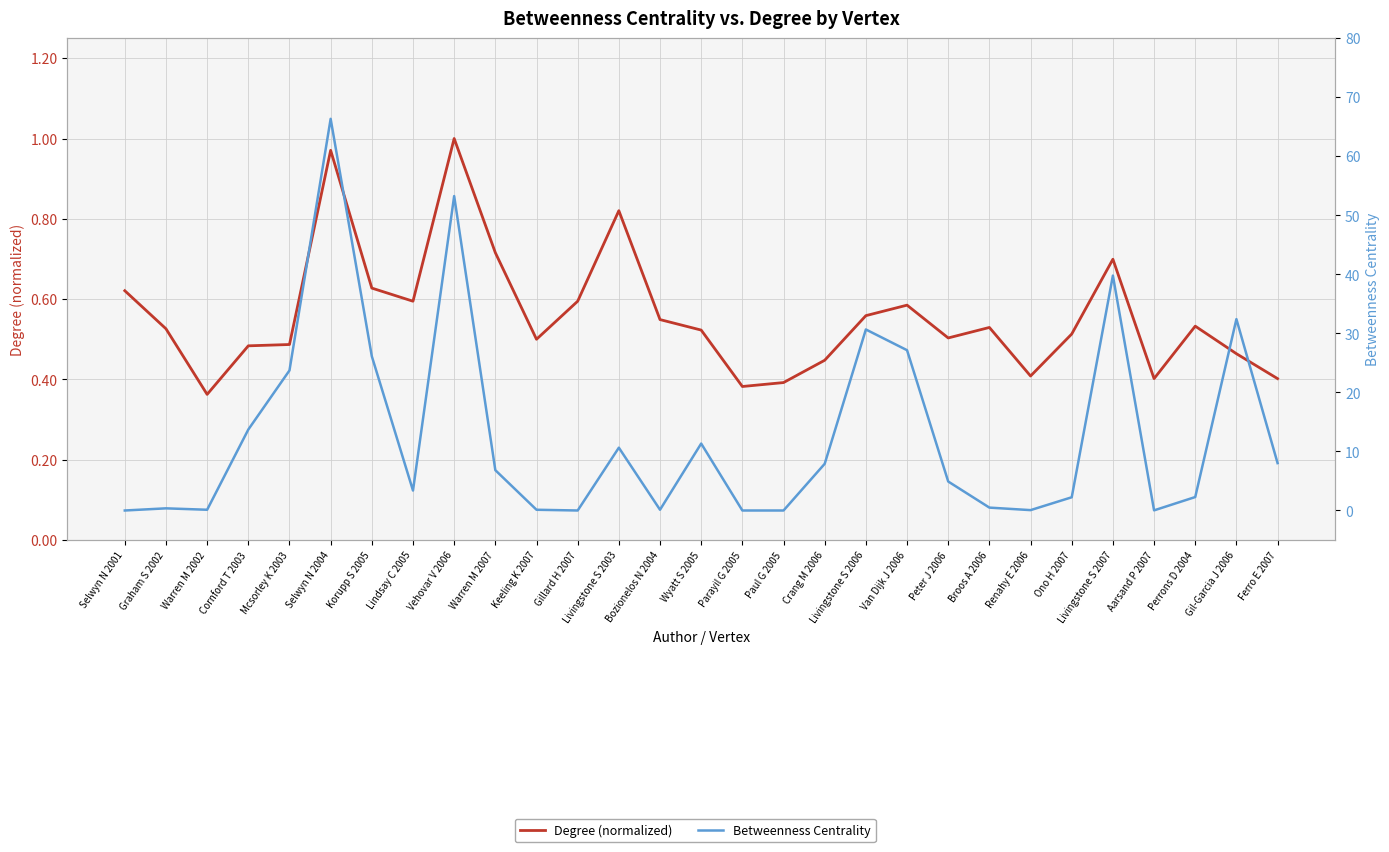

How many values in the Betweenness Centrality series exceed 4?

15